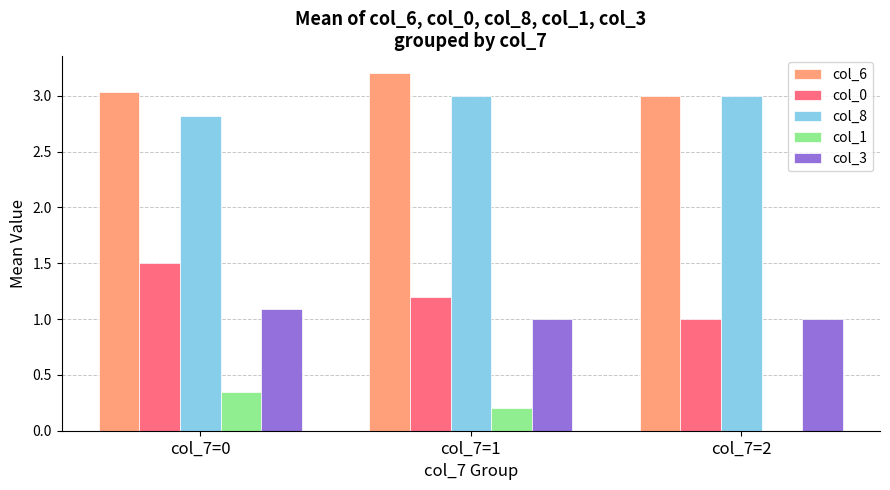

What is the maximum value for col_0?

1.5